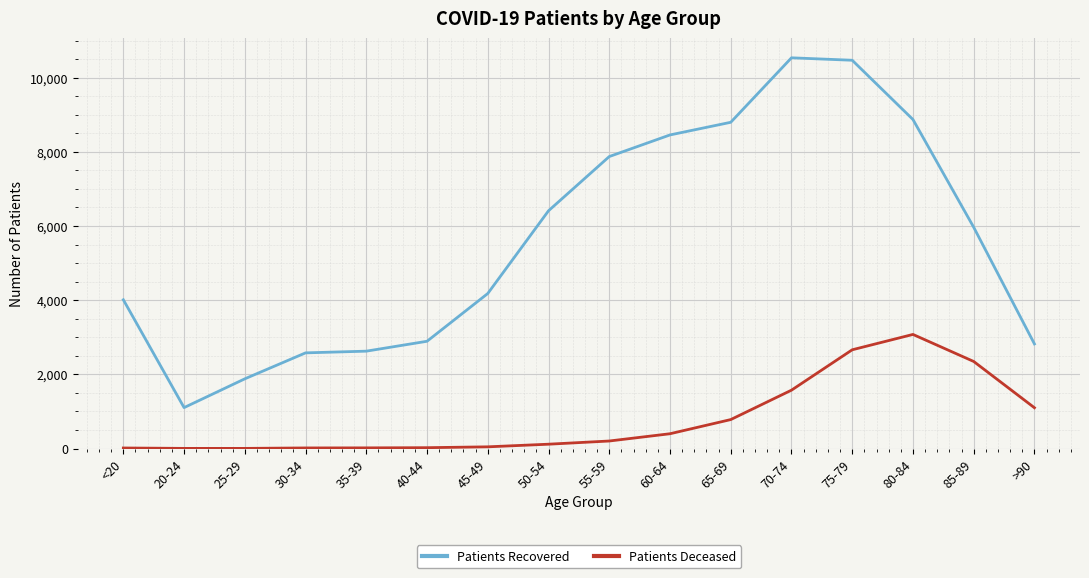

What is the total value across all series at 20-24?

1106